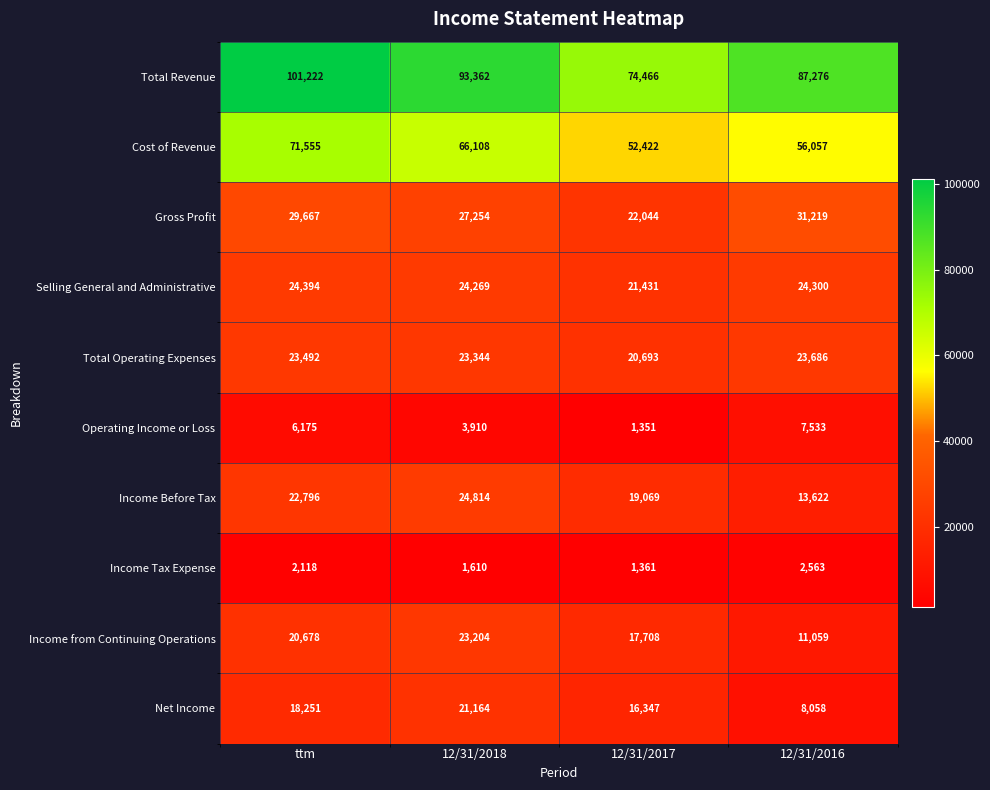

What is the difference between the Cost of Revenue values at 12/31/2016 and 12/31/2018?

10051